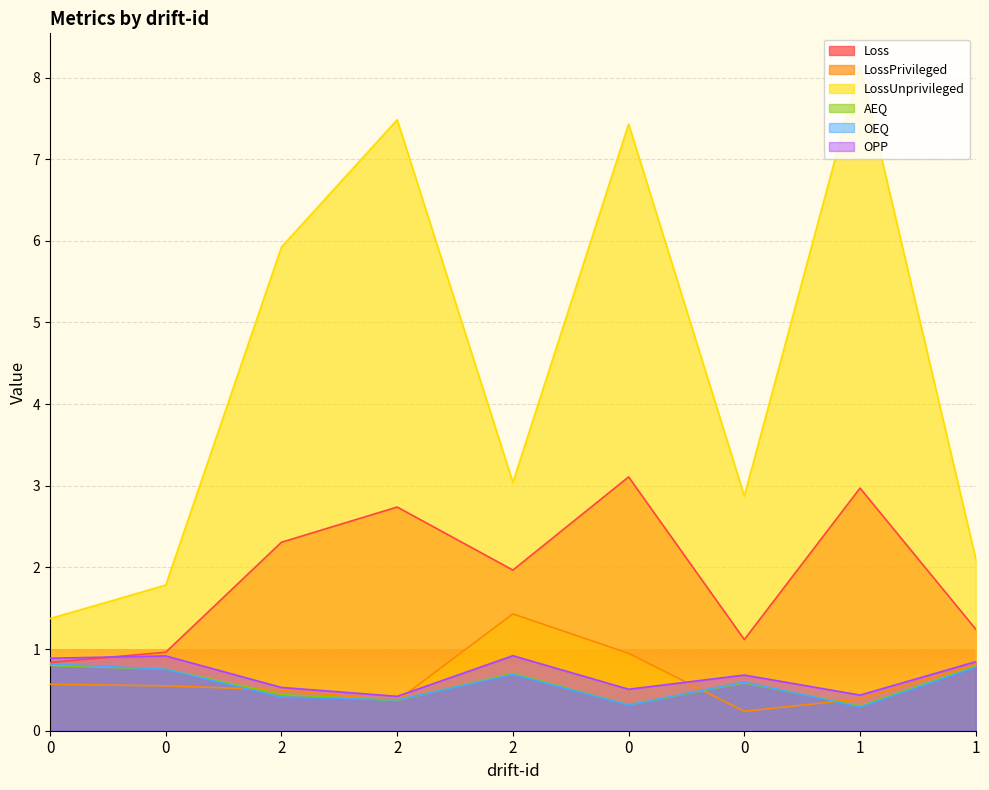

What are all the series names shown in the legend?

Loss, LossPrivileged, LossUnprivileged, AEQ, OEQ, OPP